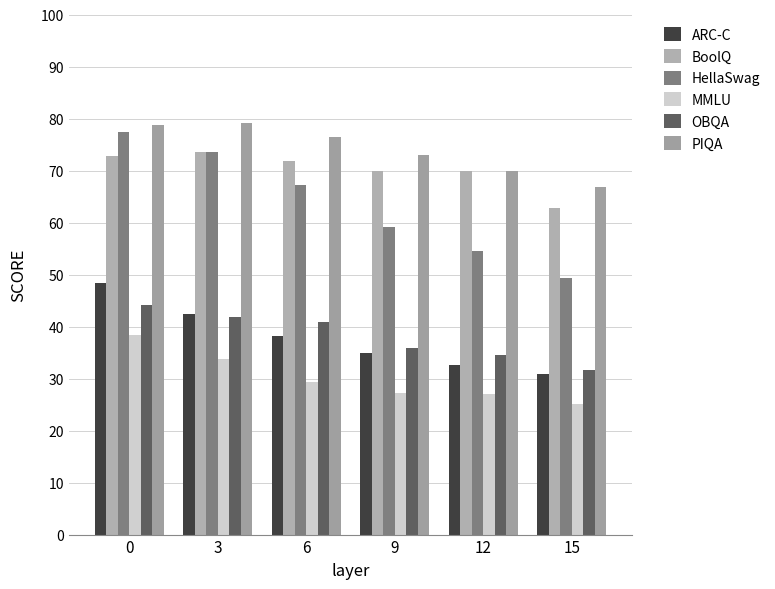

How many bars are there in total?

36